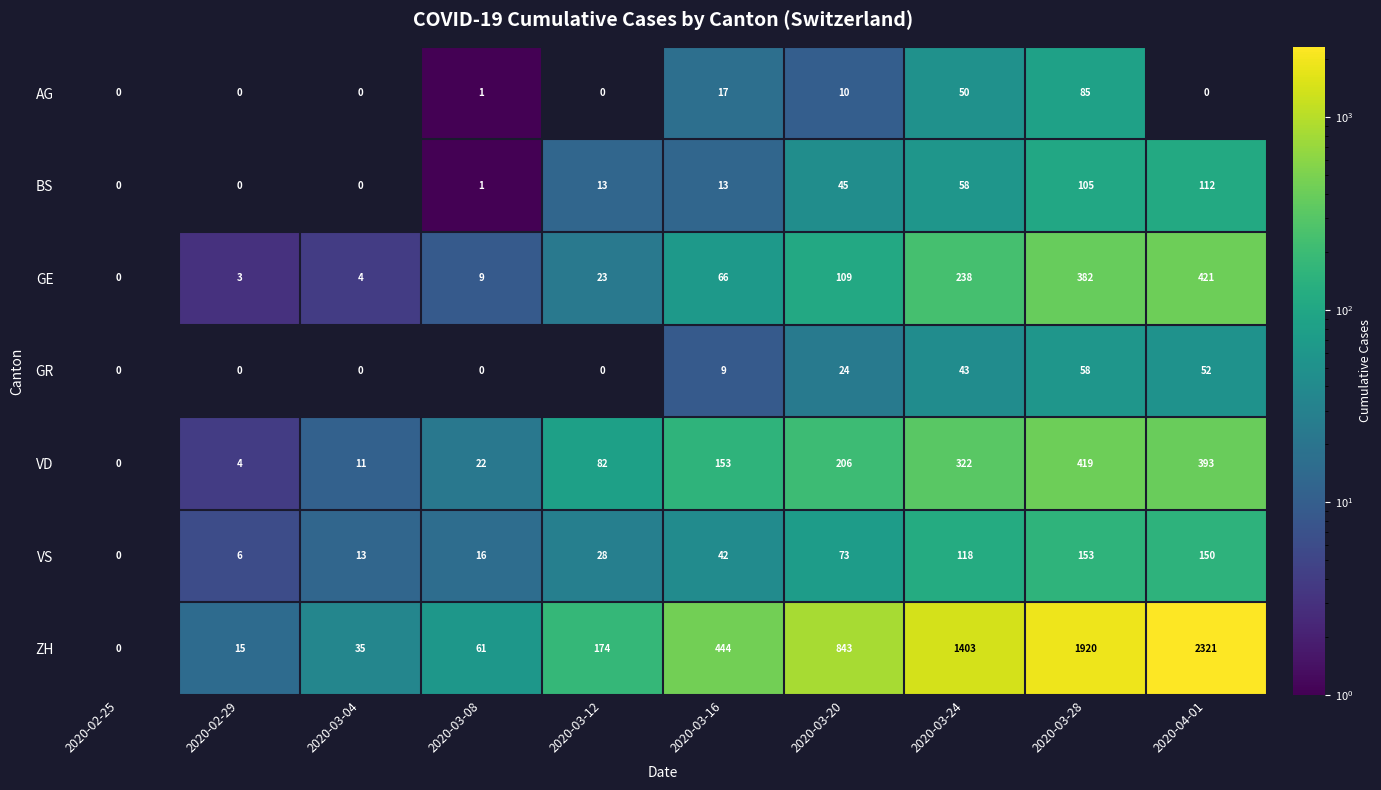

At which category is the sum across all series the highest?

2020-04-01